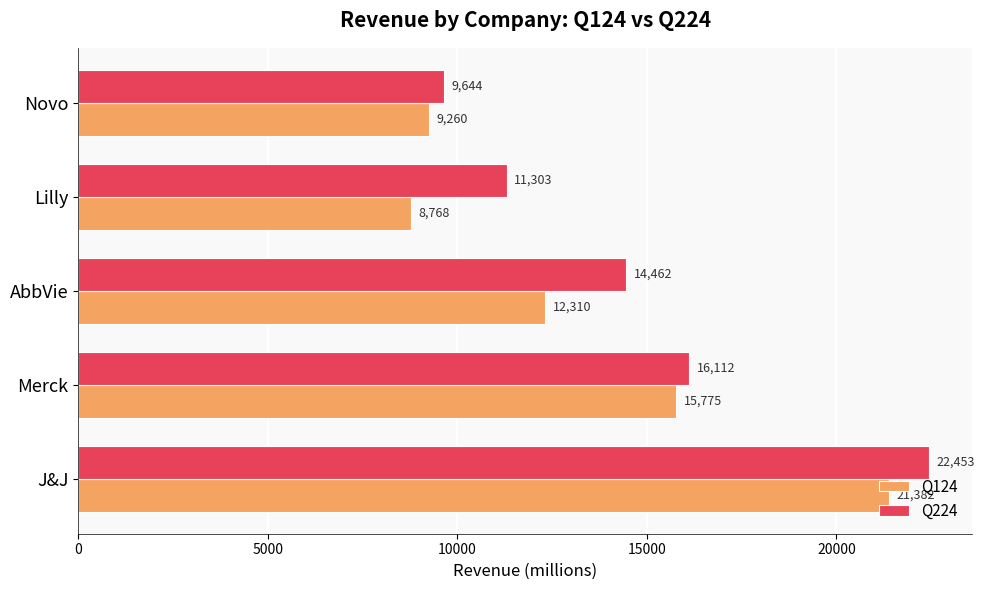

Rank the series by their average value, from lowest to highest.

Q124, Q224